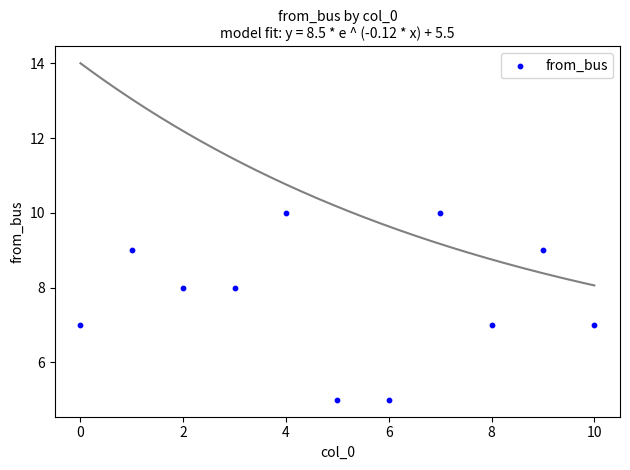

What is the average Y value?

8